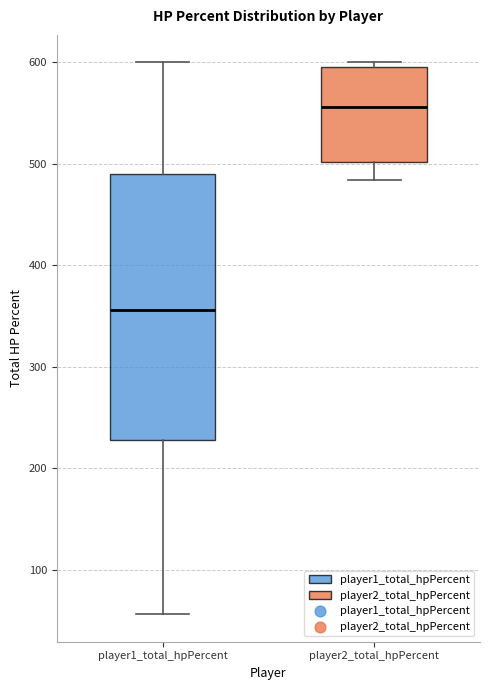

Which box has the lowest median line?

player1_total_hpPercent